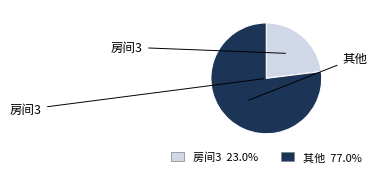

Does any single category account for the majority?

Yes